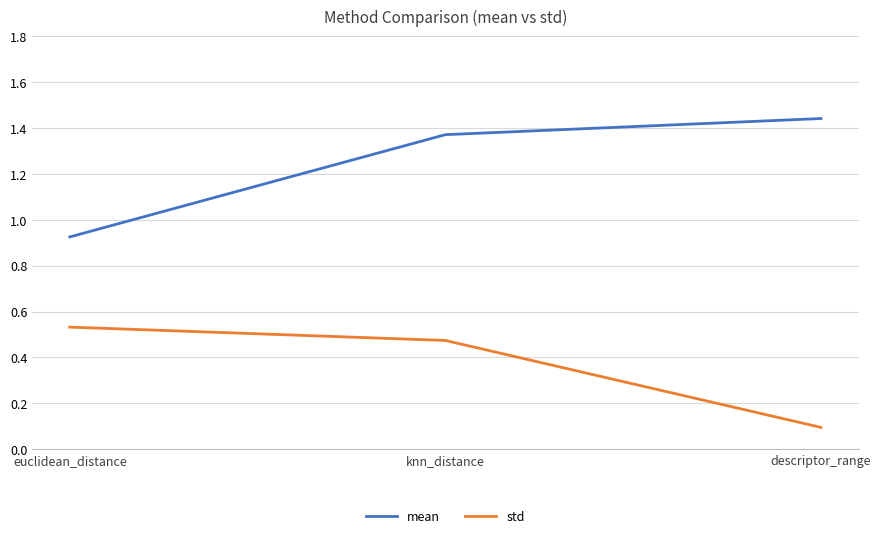

How many series are shown in this chart?

2